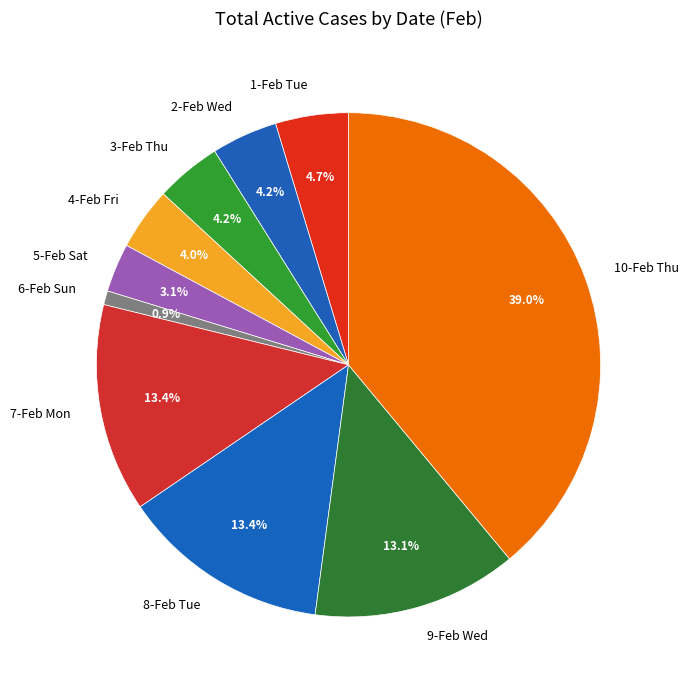

Is 5-Feb Sat the majority of the pie?

No